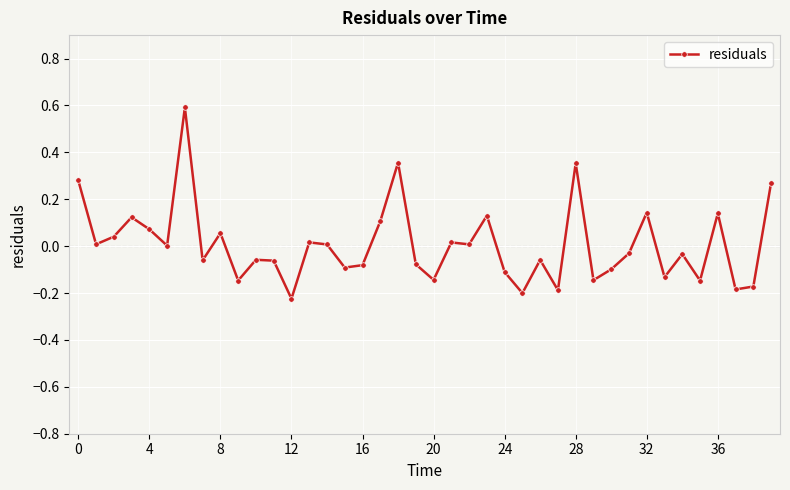

True or false: the data has more than 0 interior local peaks.

True